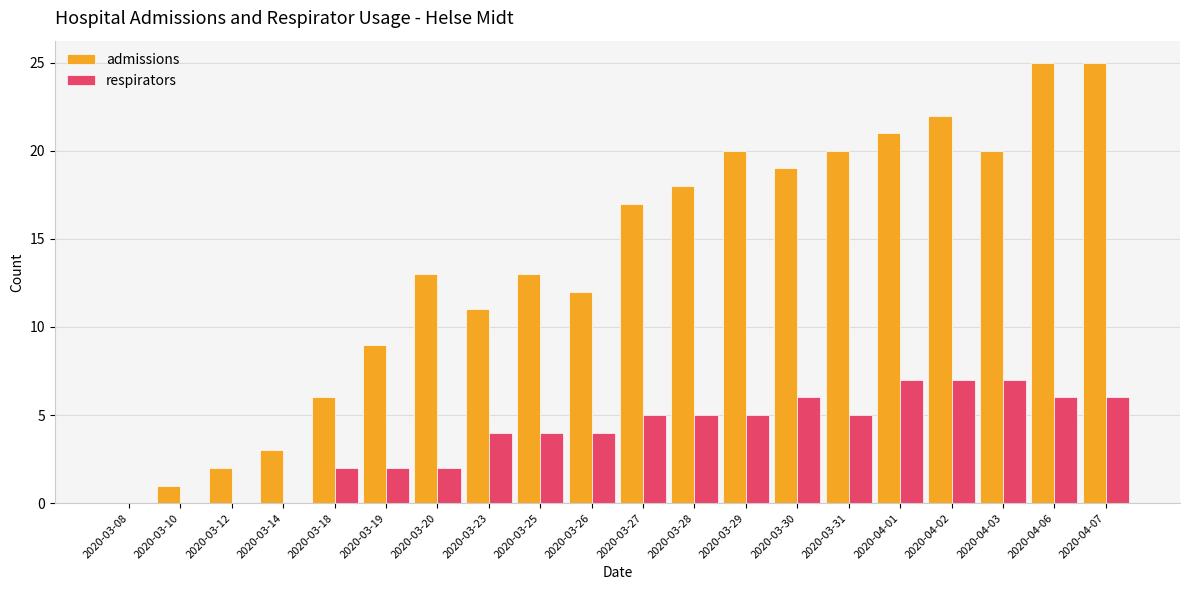

Reading left to right, transcribe all the data shown in this chart.

admissions: 0	1	2	3	6	9	13	11	13	12	17	18	20	19	20	21	22	20	25	25
respirators: 0	0	0	0	2	2	2	4	4	4	5	5	5	6	5	7	7	7	6	6